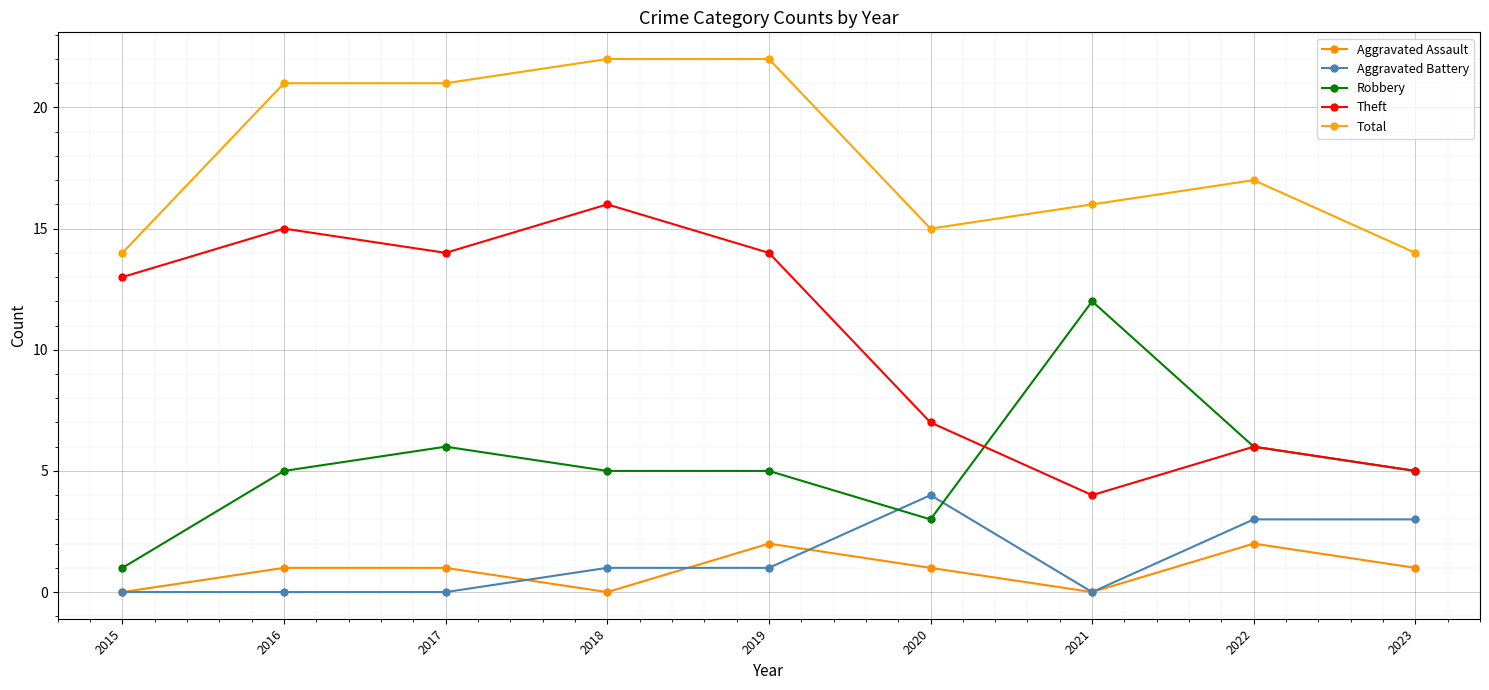

True or false: Total and Aggravated Battery cross at least once.

False